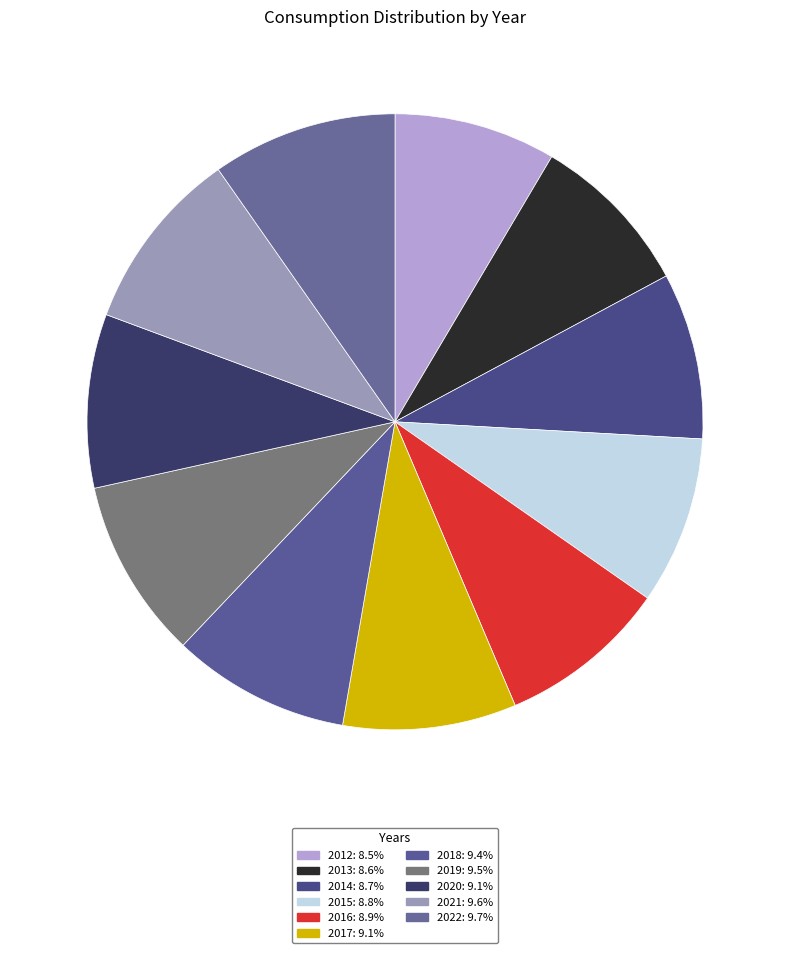

What is the ratio of the value at 2016 to the value at 2019?

0.9